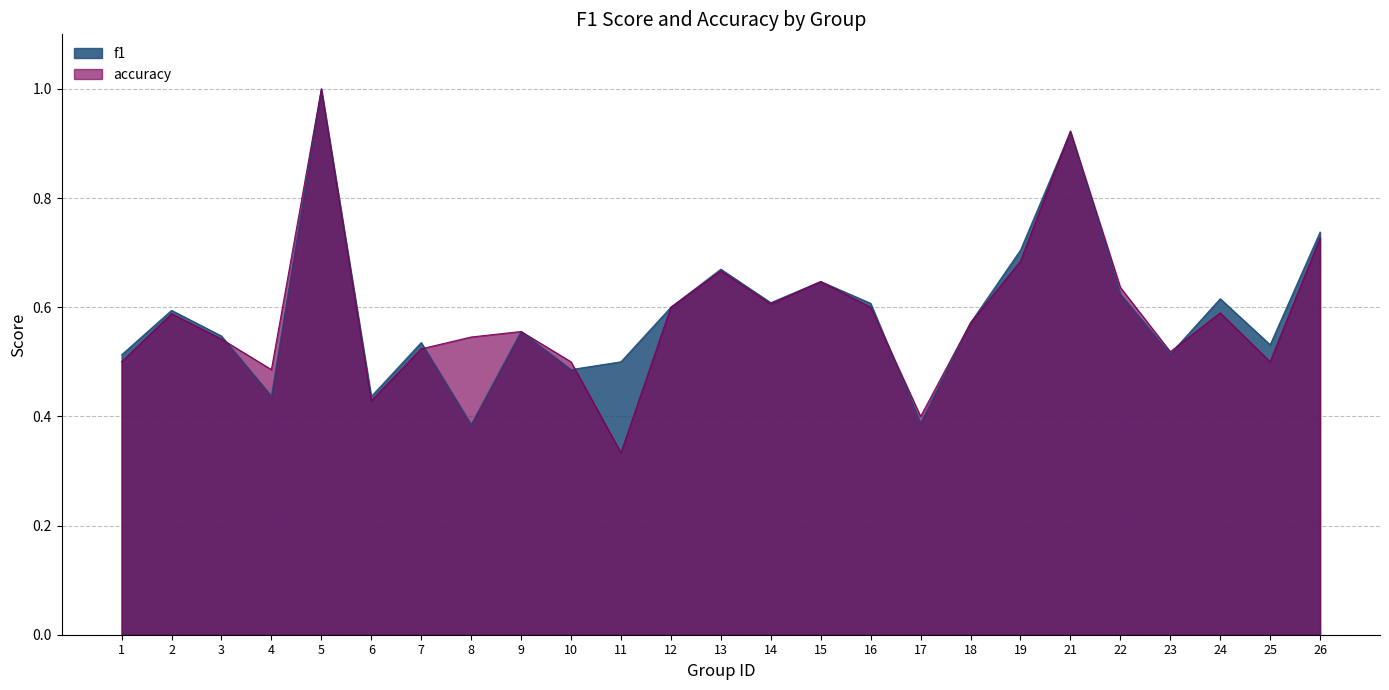

How many intersections are there between f1 and accuracy?

6